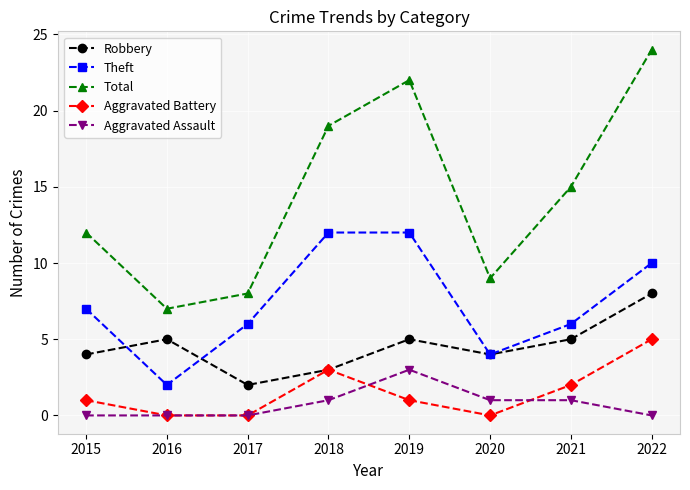

What is the spread (max minus min) of values at 2021?

14